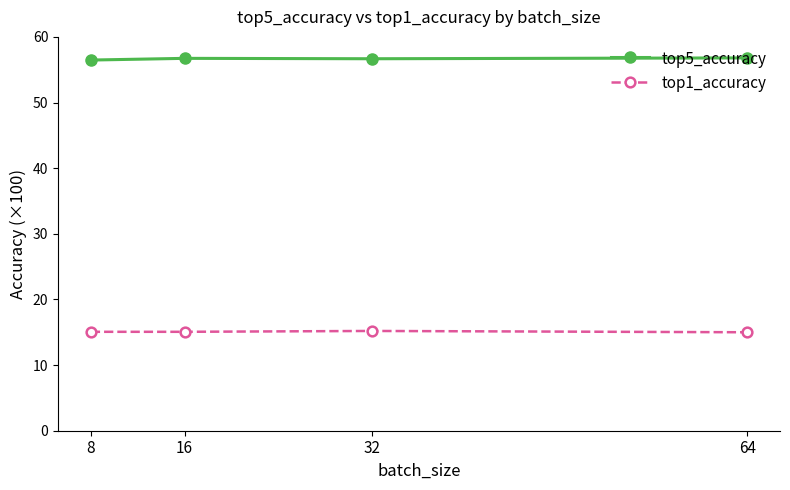

What is the sum of the top5_accuracy values at 64 and 8?

113.3